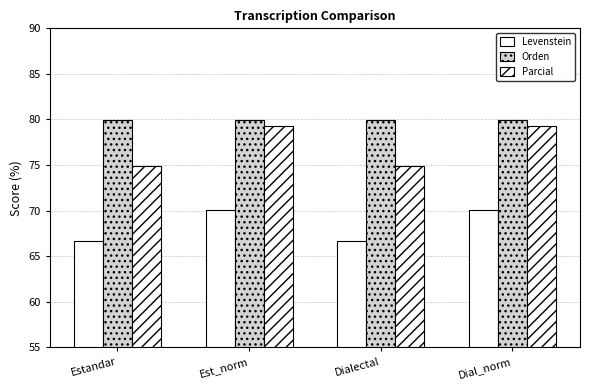

What position from the left is Estandar?

1